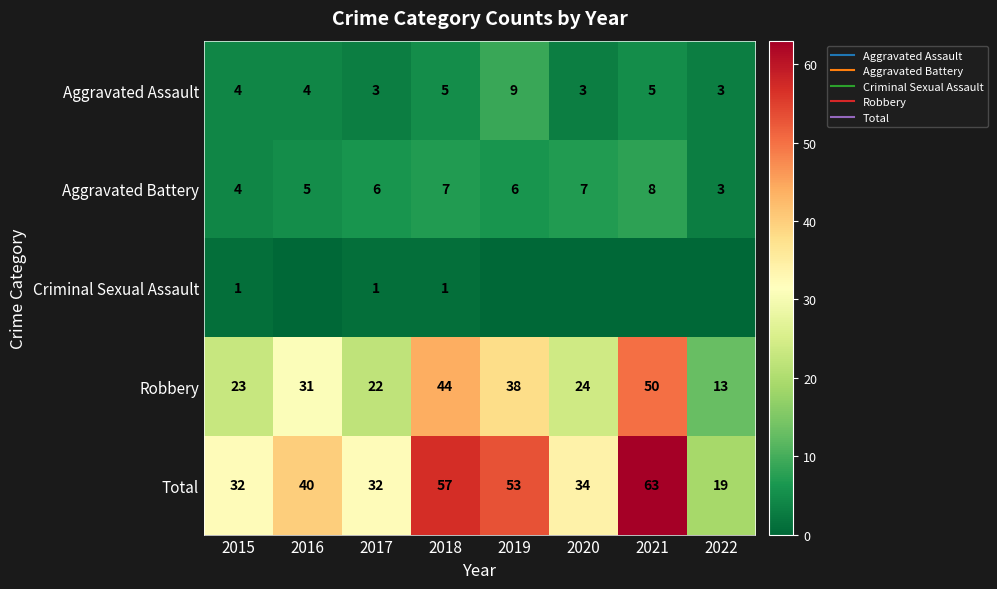

What is the difference between the Total values at 2021 and 2018?

6